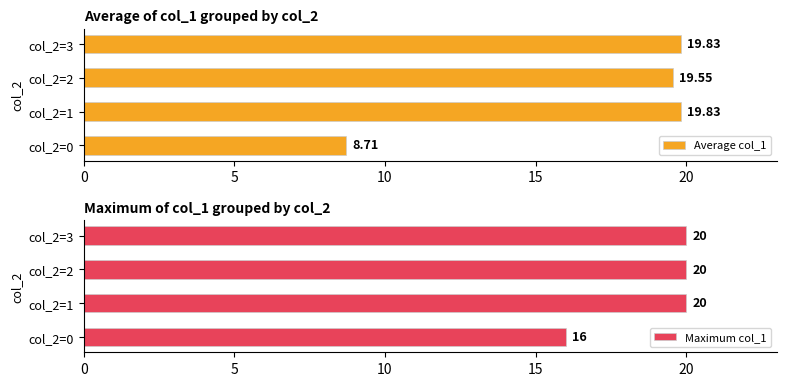

What is the value of the Maximum col_1 bar at the 3rd from the left?

20.0